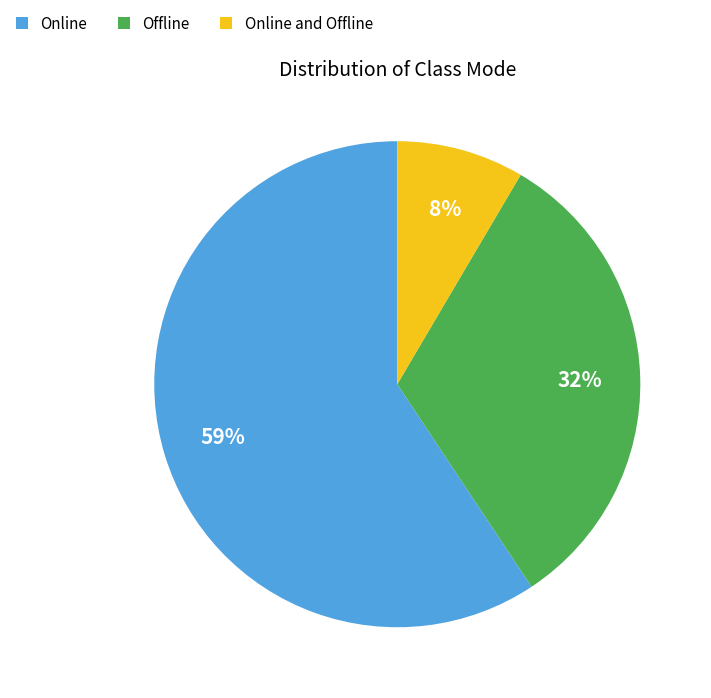

To the nearest percent, what is the difference between the Offline and Online slice percentages?

27%